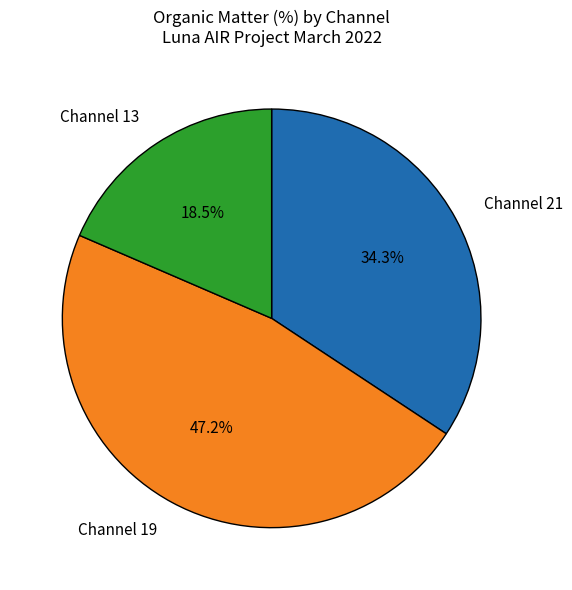

What percentage is NOT represented by Channel 13?

81.5%